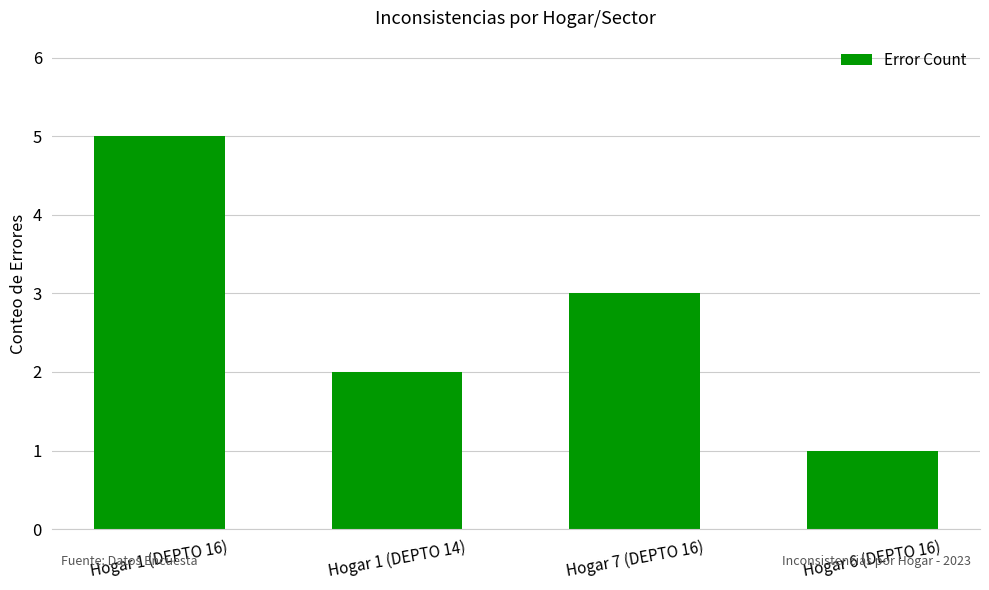

Reading left to right, transcribe all the data shown in this chart.

5	2	3	1